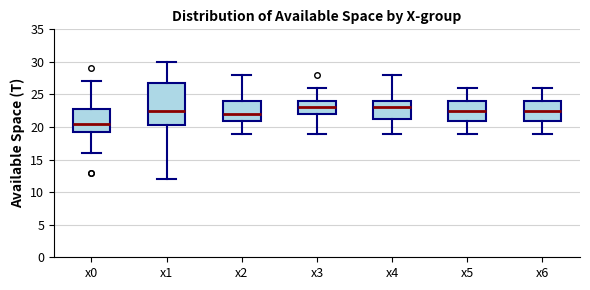

Where is the upper edge of the box for x1 on the y-axis? The values are not printed on the chart, so give them approximately, as read against the axis.

27.0